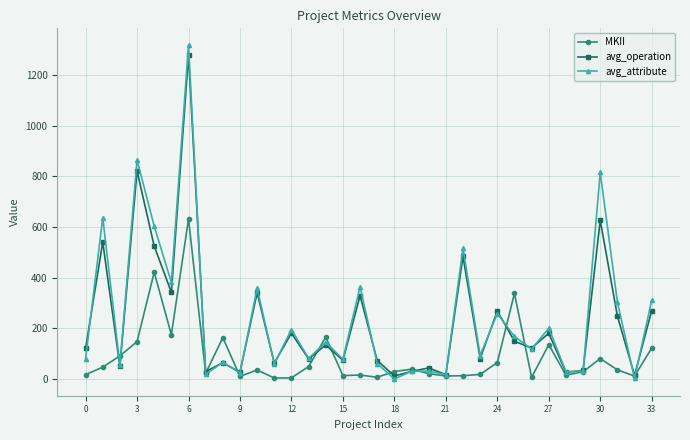

Count the number of categories in the chart.

34